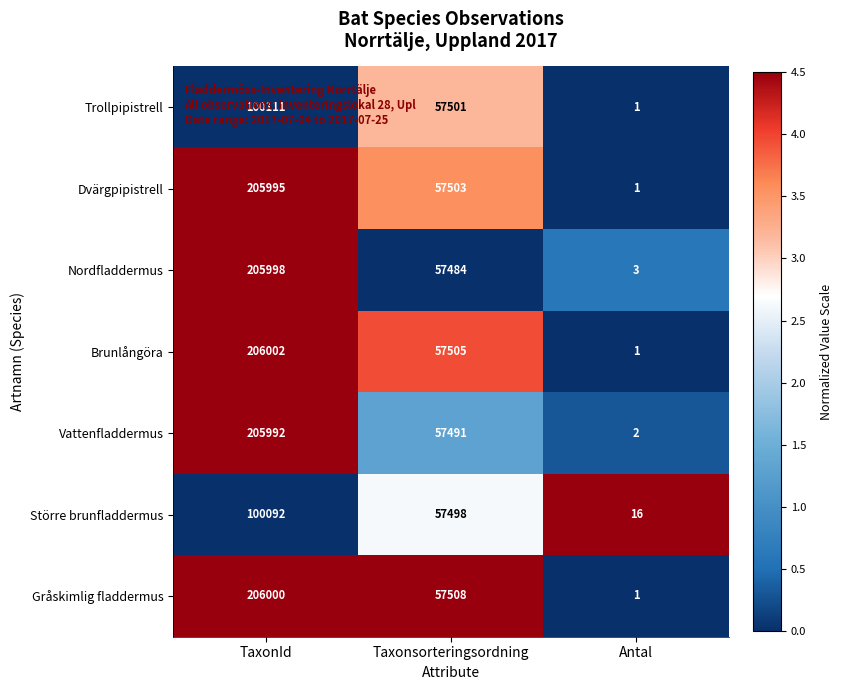

Between TaxonId and Antal, which series saw the biggest shift?

Brunlångöra